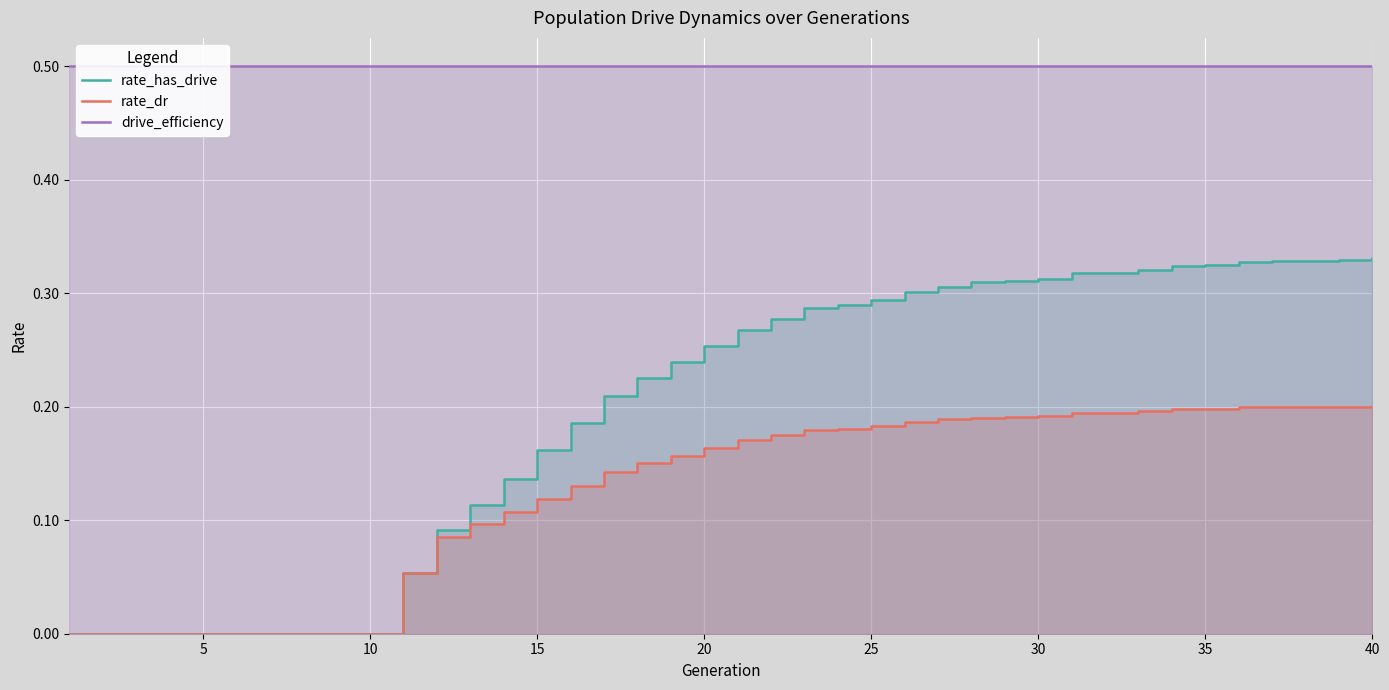

True or false: drive_efficiency and rate_has_drive intersect in this chart.

False